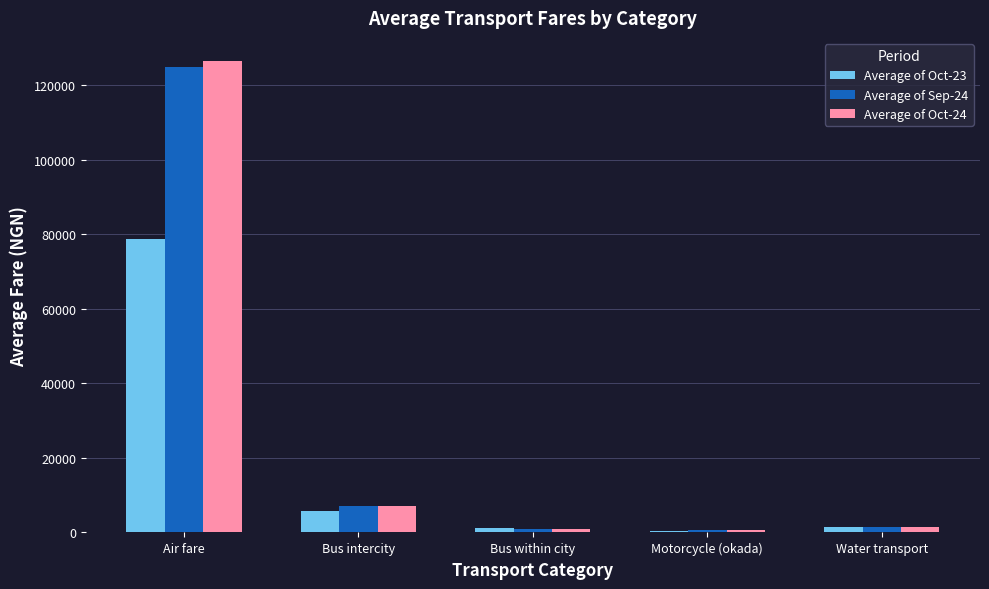

What is the total value across all series at Bus intercity?

20248.4